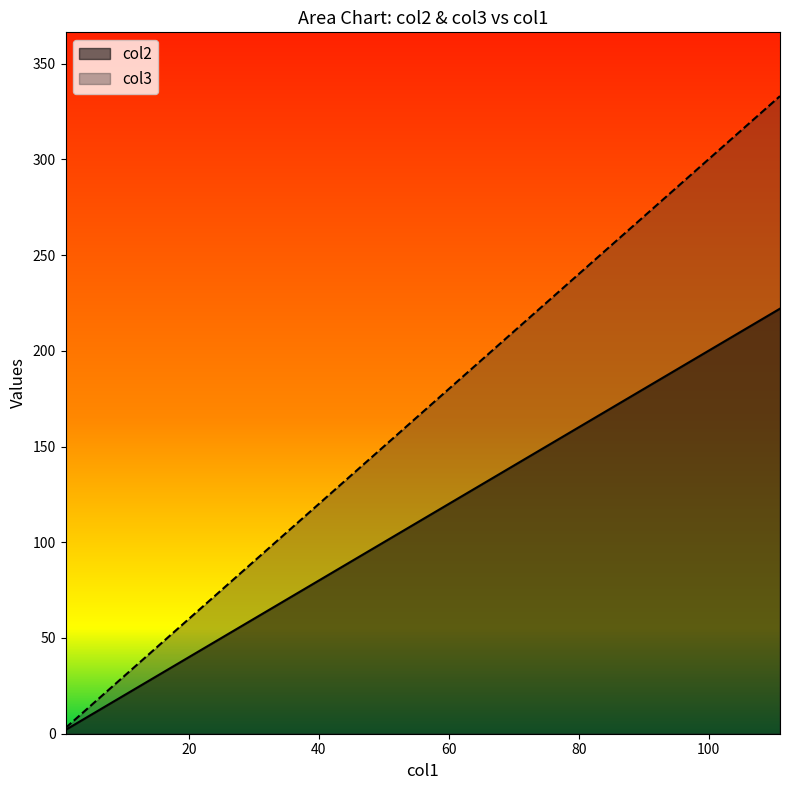

How many values in the col2 series are below 22?

1